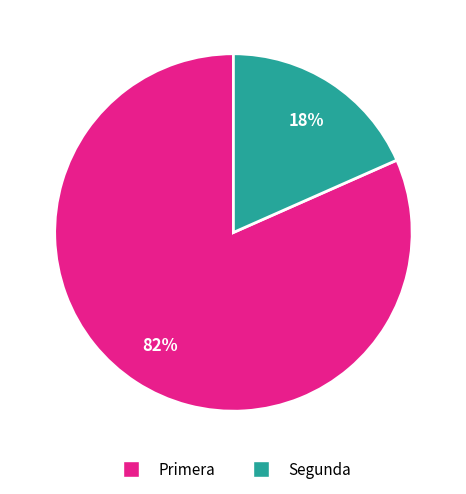

Is there any slice that represents more than half of the pie?

Yes